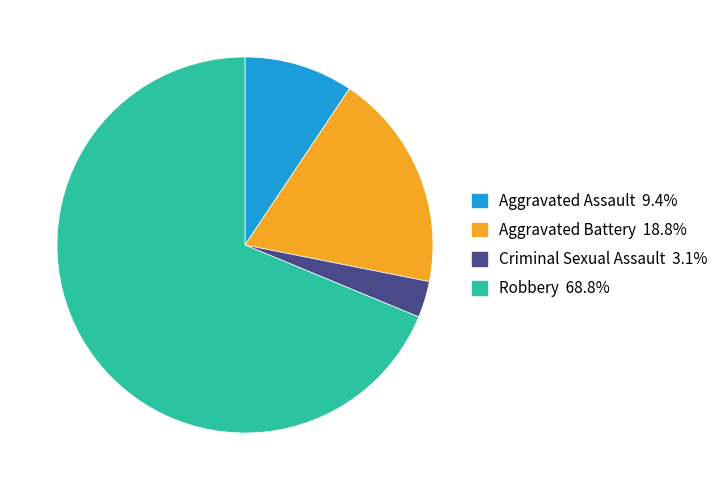

Approximately how many times larger is the value at Aggravated Assault compared to Aggravated Battery?

0.5